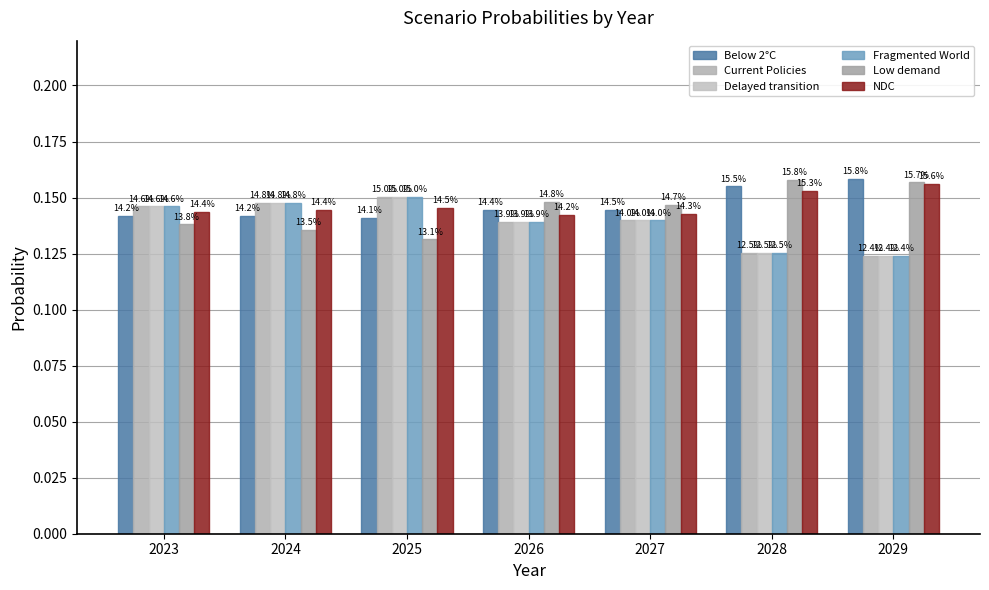

Does the chart contain any negative values?

No